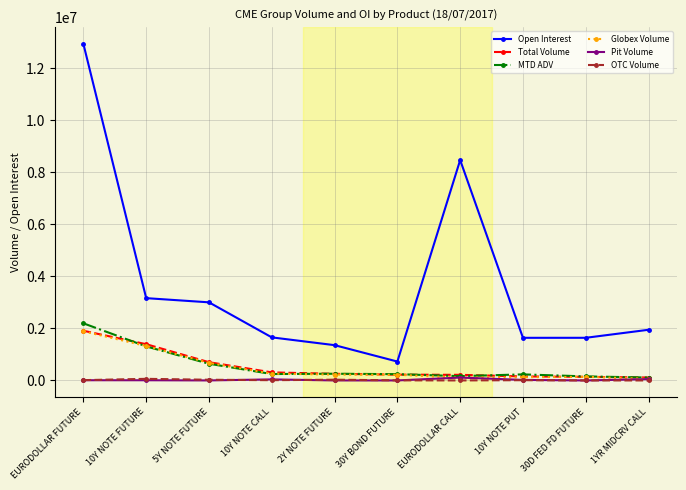

True or false: Pit Volume and Open Interest cross at least once.

False